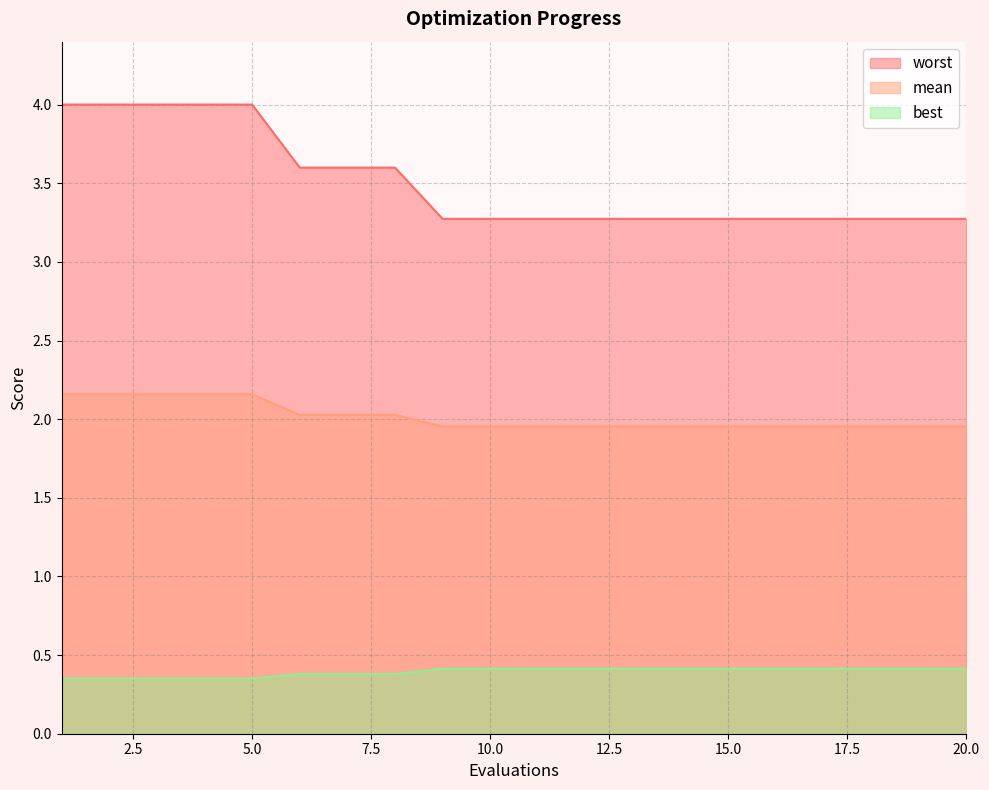

The value of worst at 5.0 is 4.0. True or false?

True